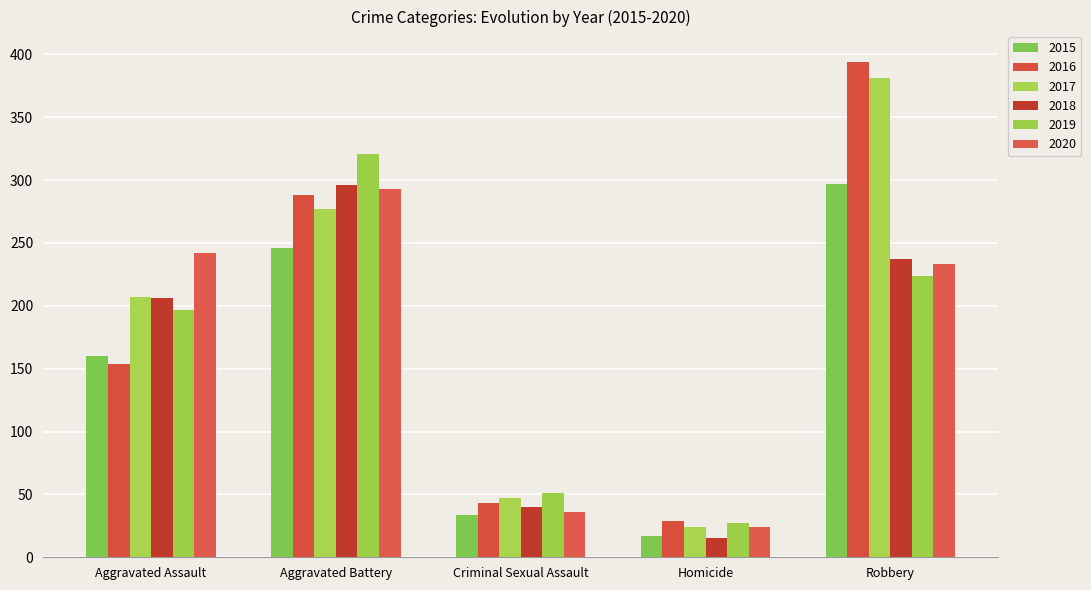

Which has a higher value, Aggravated Assault or Aggravated Battery?

Aggravated Battery